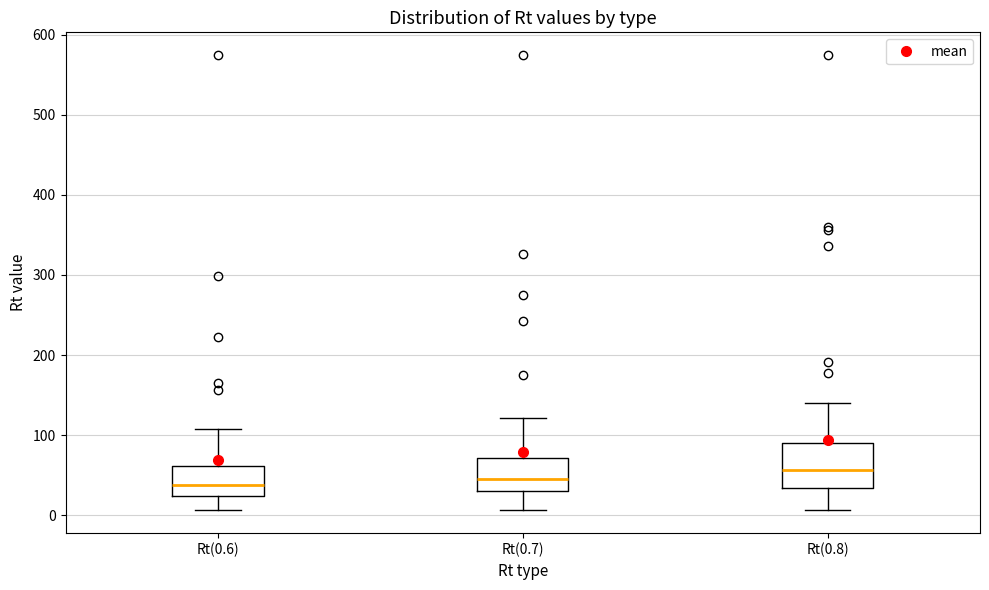

Comparing the boxes themselves (not the whiskers), which one is the tallest?

Rt(0.8)